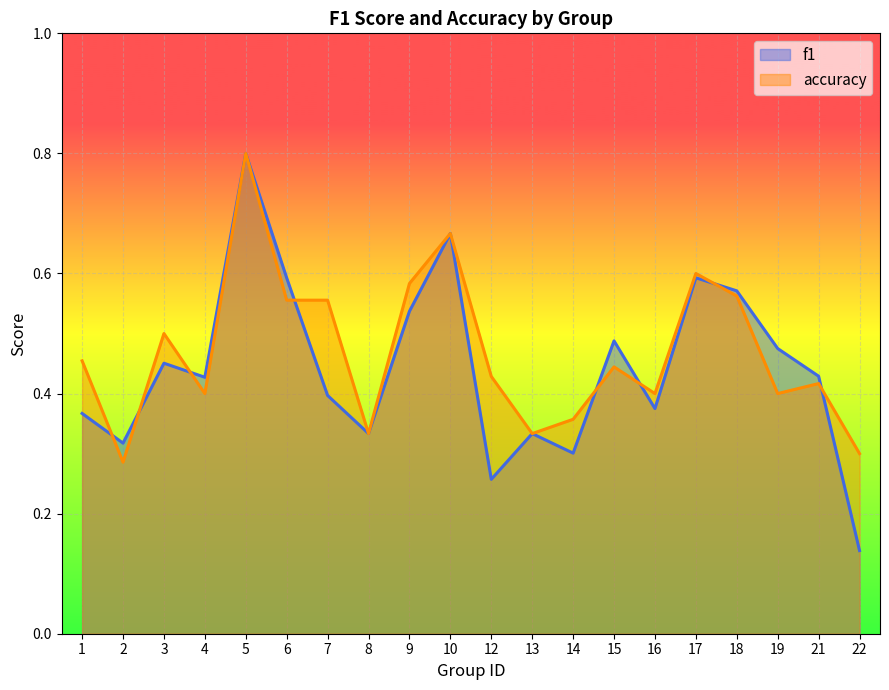

At which label does accuracy reach its minimum?

2